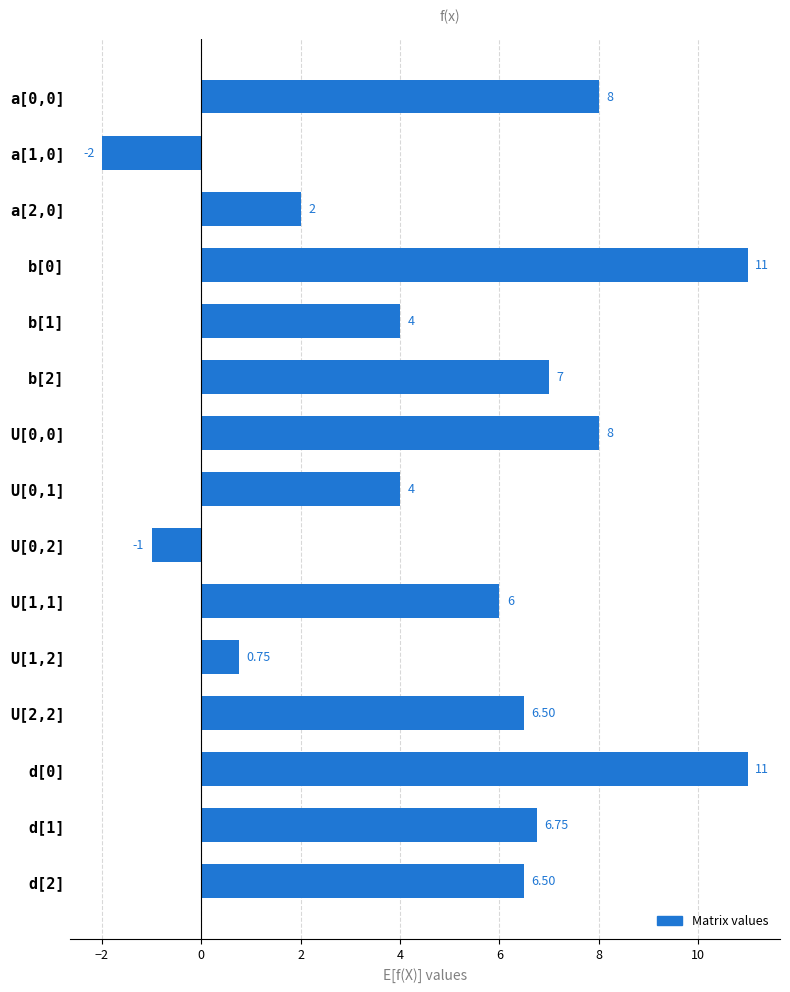

What is the average value?

5.2